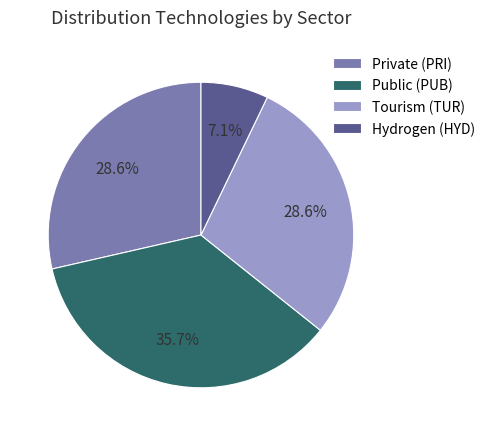

Is there any slice that represents more than half of the pie?

No